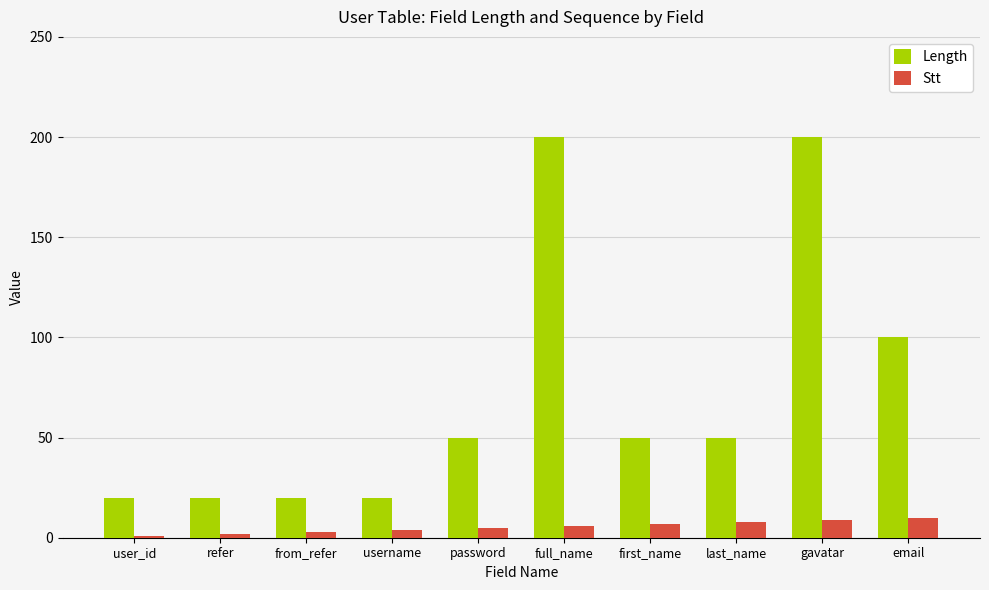

What is the label of the 1st bar from the left?

user_id